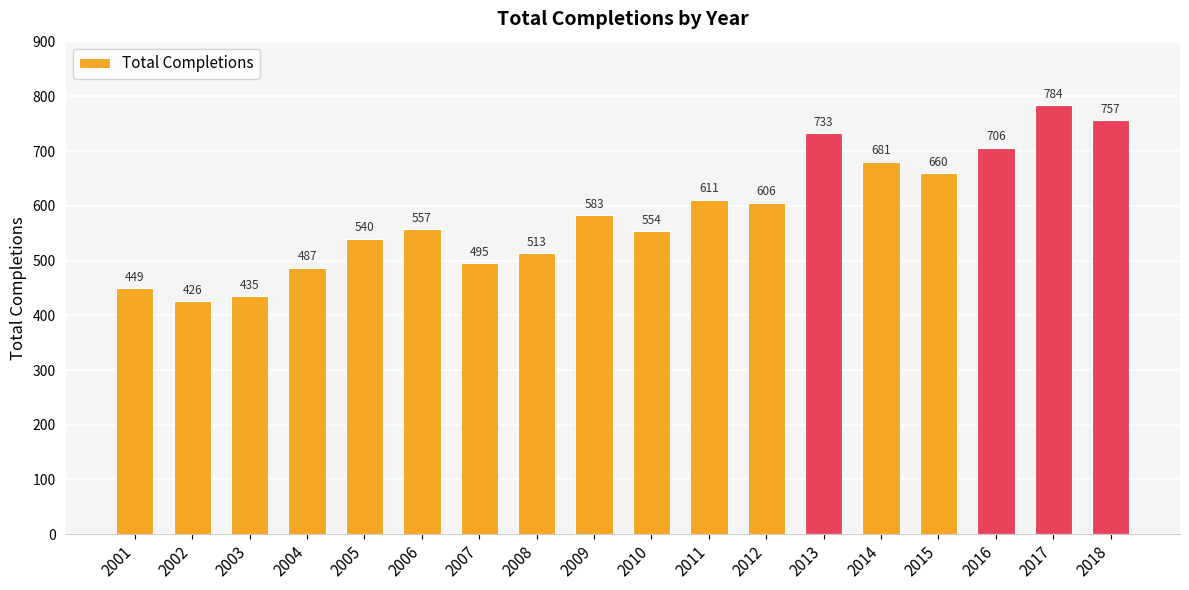

True or false: the data shows 1325 at 2017.

False